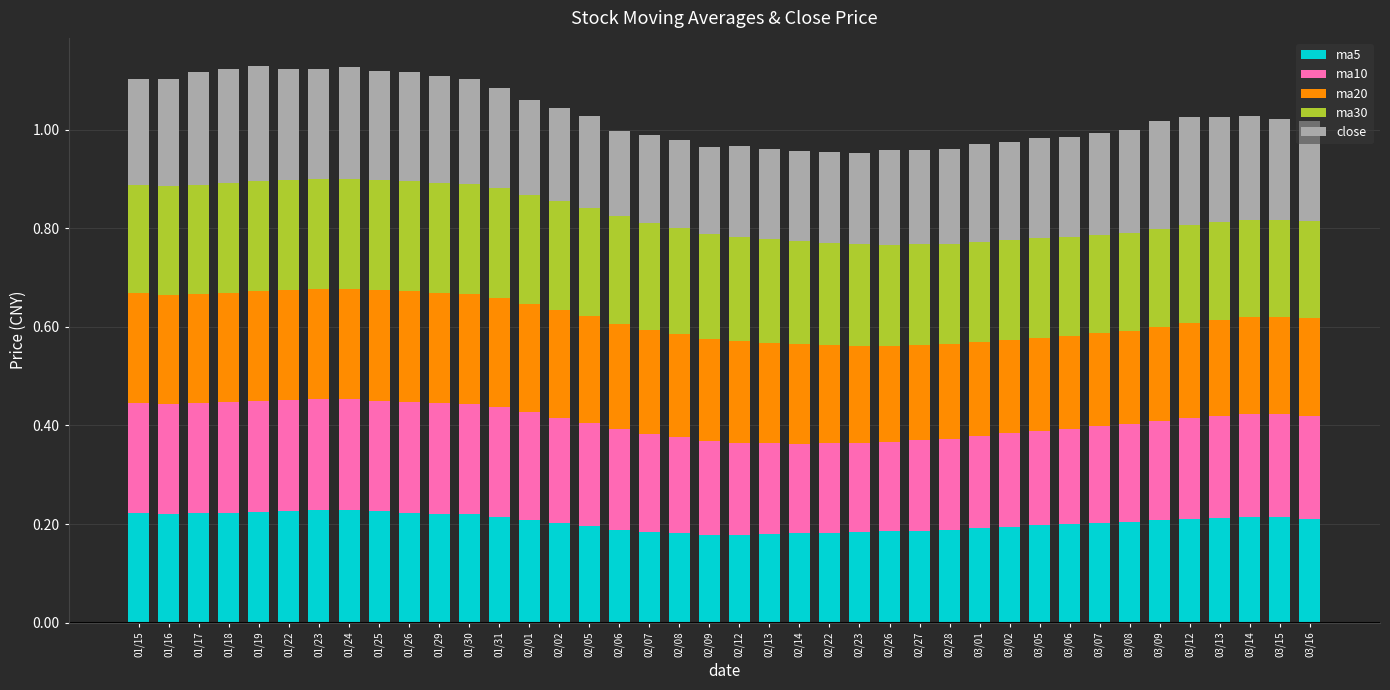

The ma5 series shows 0.2 at 02/09. True or false?

True